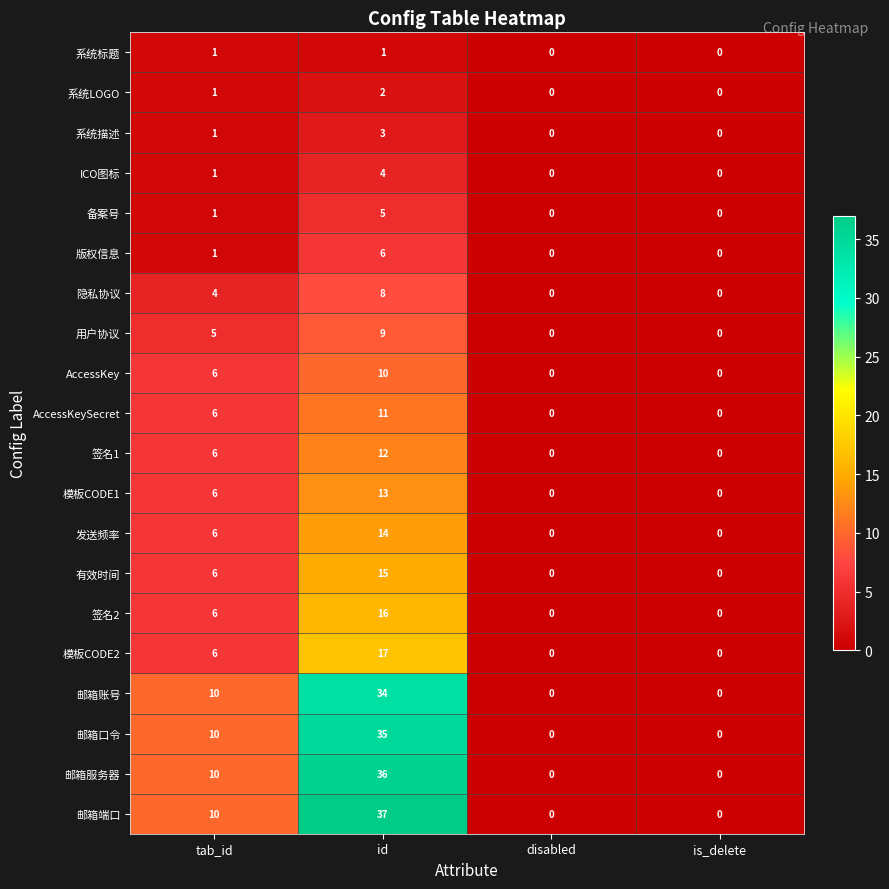

Is it true that 有效时间 equals 9 at id?

False